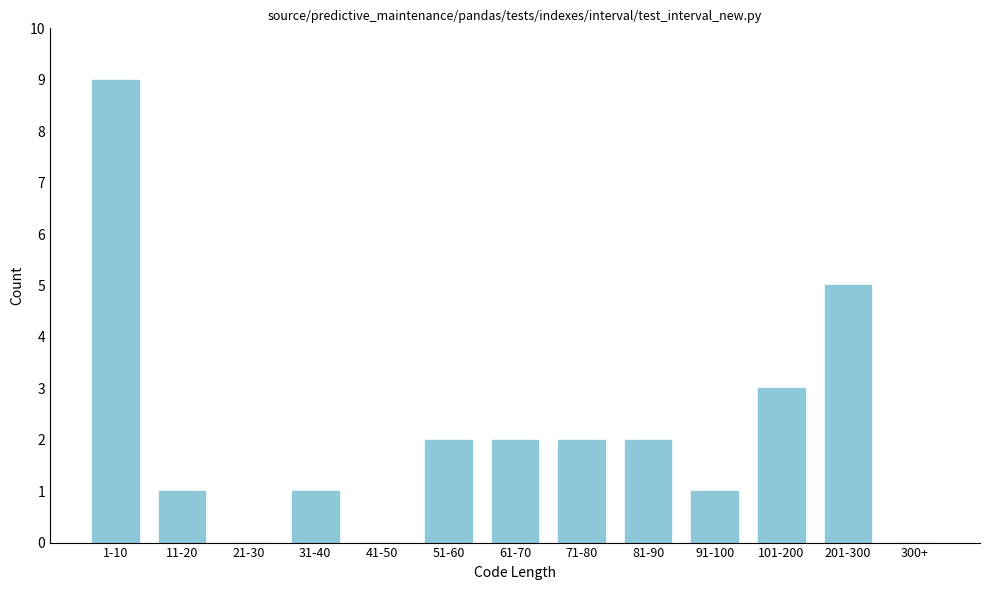

Reading left to right, what are all the values shown in this chart?

1-10=9	11-20=1	21-30=0	31-40=1	41-50=0	51-60=2	61-70=2	71-80=2	81-90=2	91-100=1	101-200=3	201-300=5	300+=0